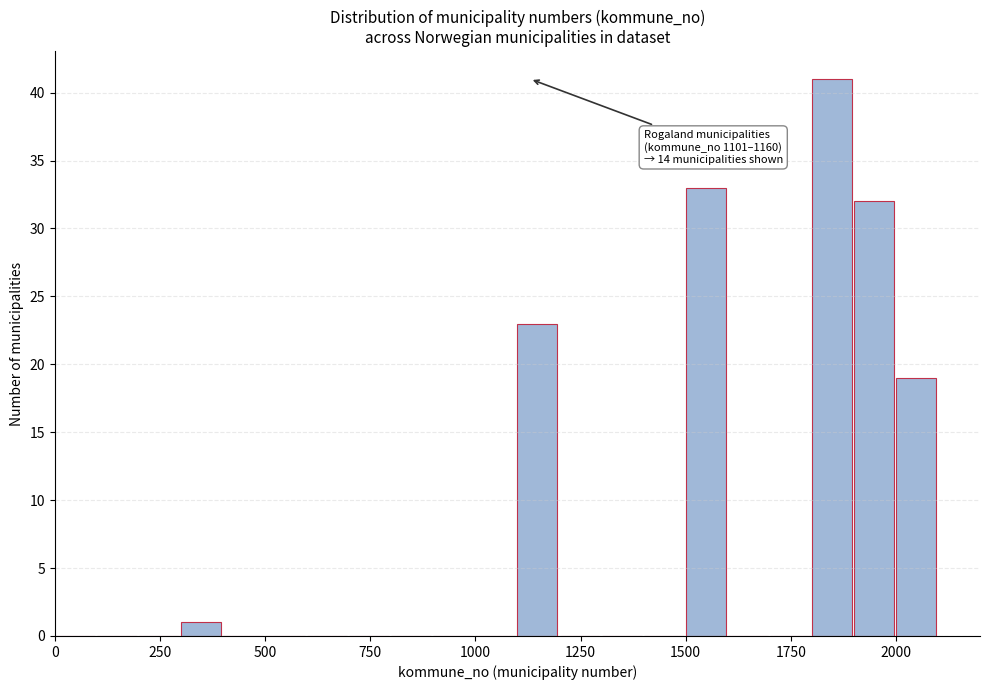

Around what value on the x-axis is the tallest bar? Give the approximate position of its centre, as read against the axis.

1850